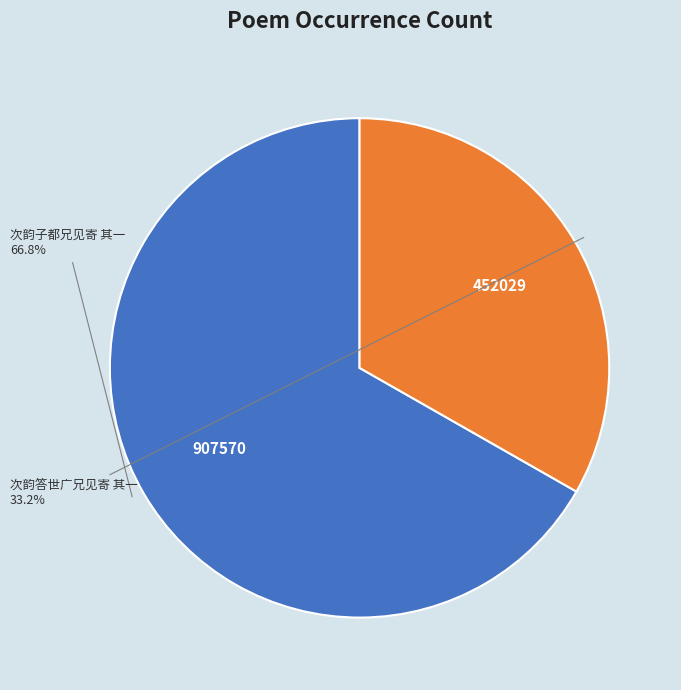

Is there a majority slice in this chart?

Yes